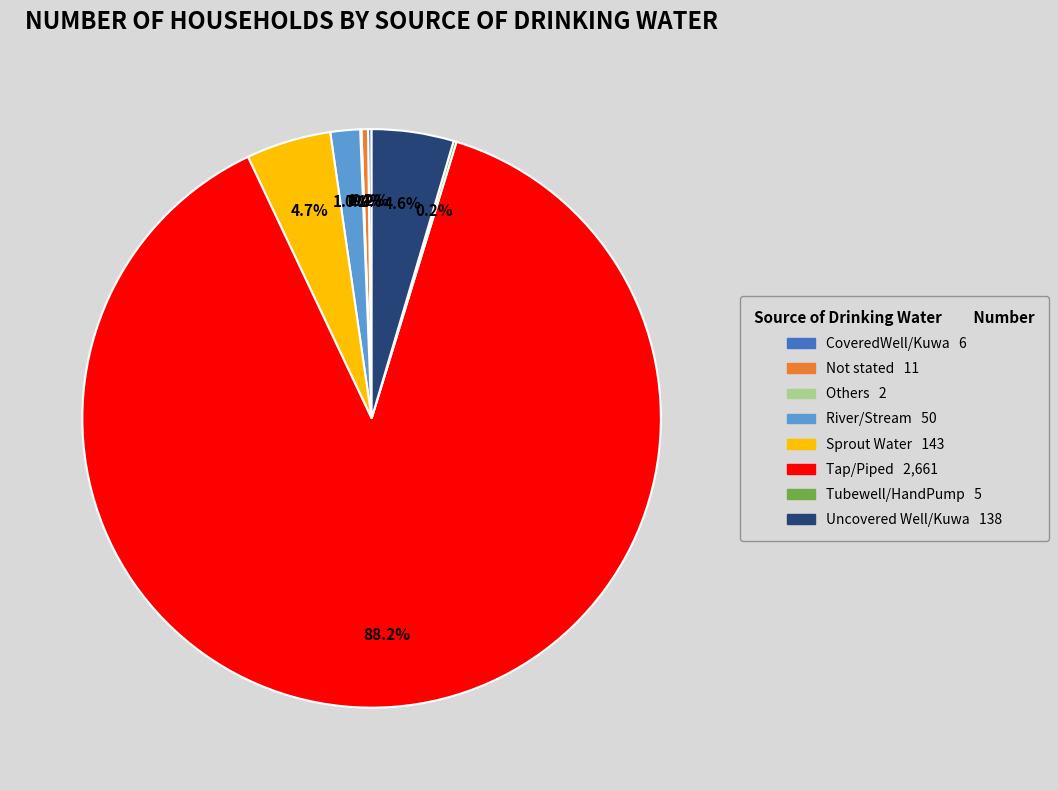

Is there a majority slice in this chart?

Yes